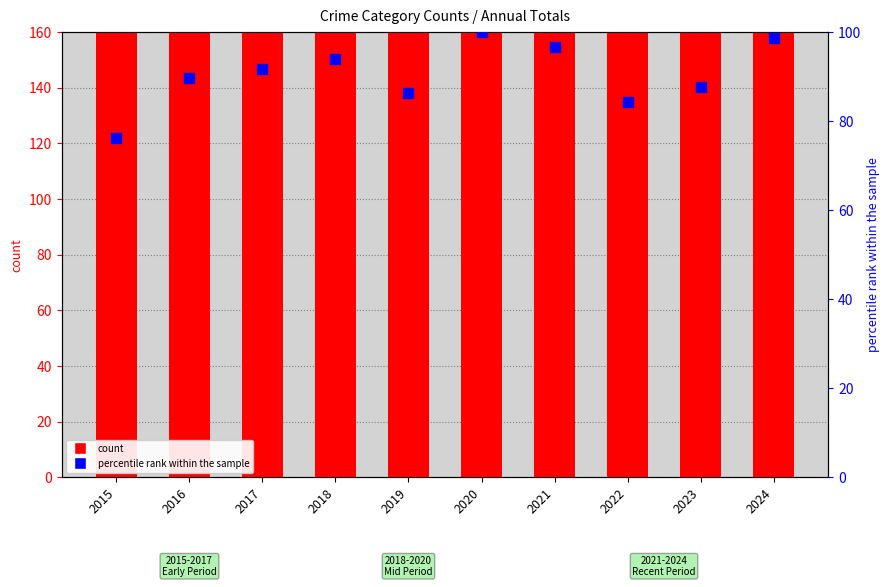

What is the total value across all series at 2016?

356.6